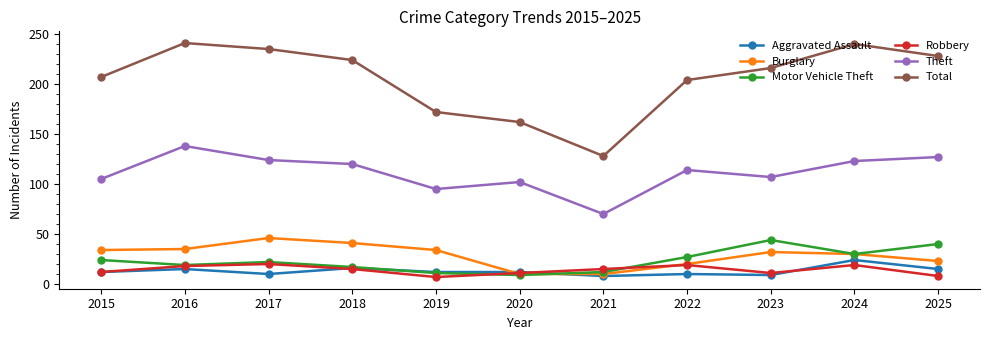

At which label does Theft first exceed 114?

2016